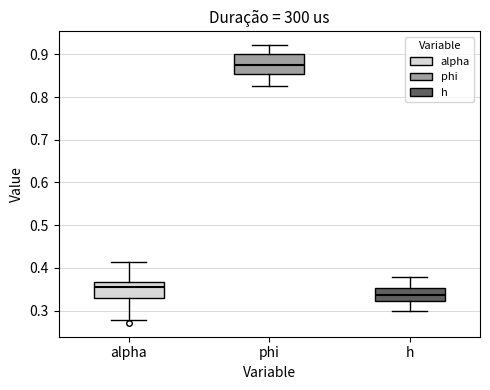

Comparing the boxes themselves (not the whiskers), which one is the tallest?

phi